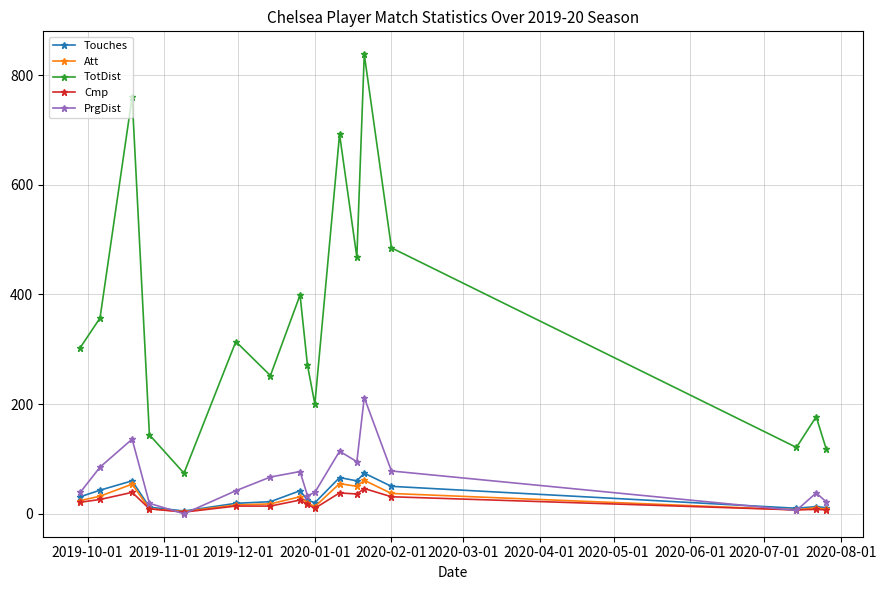

How many interior local valleys does the TotDist series have?

5